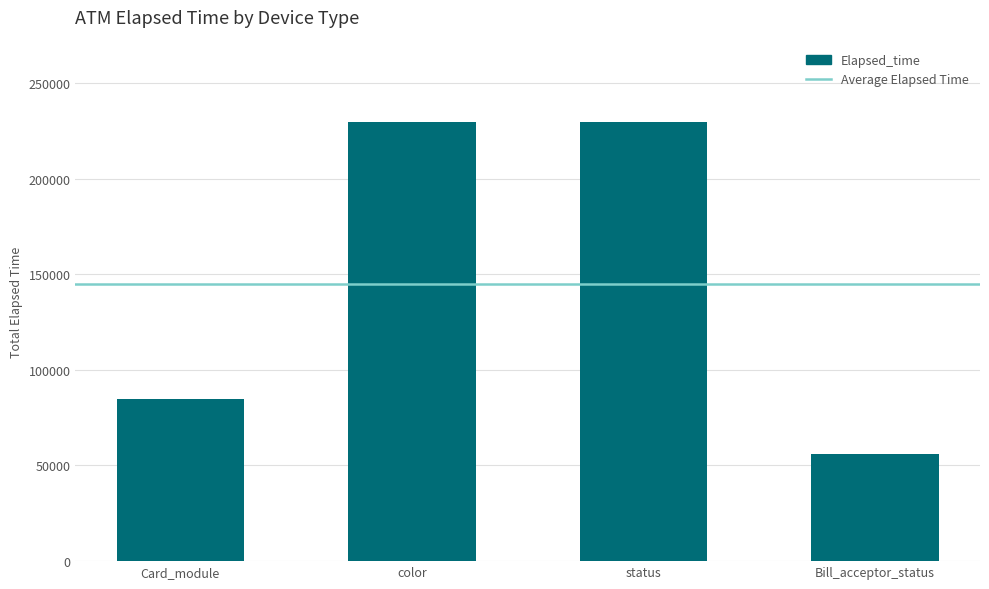

Reading left to right, extract all data points from this chart.

Card_module=84688	color=229765	status=229765	Bill_acceptor_status=56018